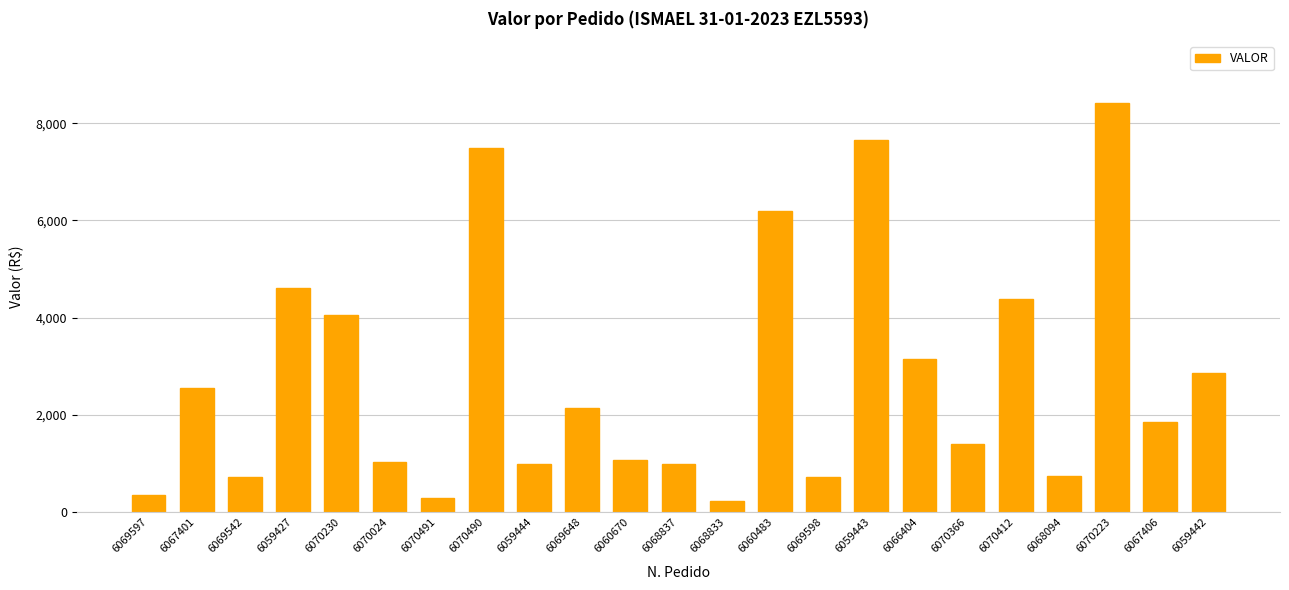

Are the bars grouped side by side (vs. stacked)?

No